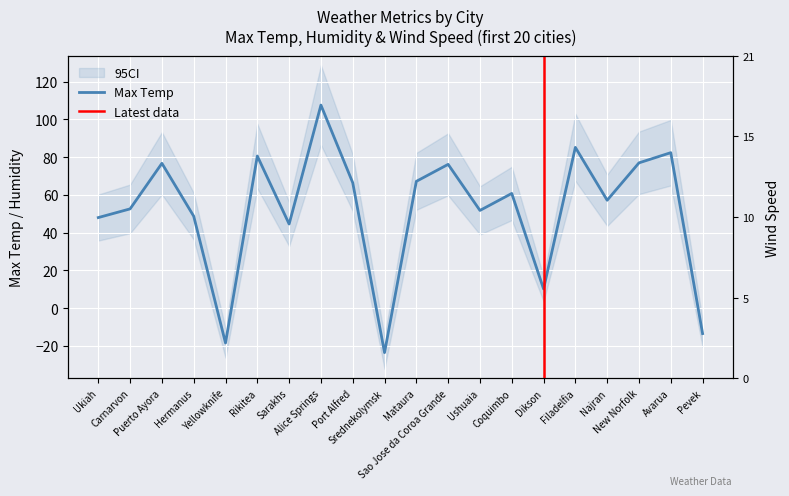

Between Yellowknife and Port Alfred, which is larger?

Port Alfred